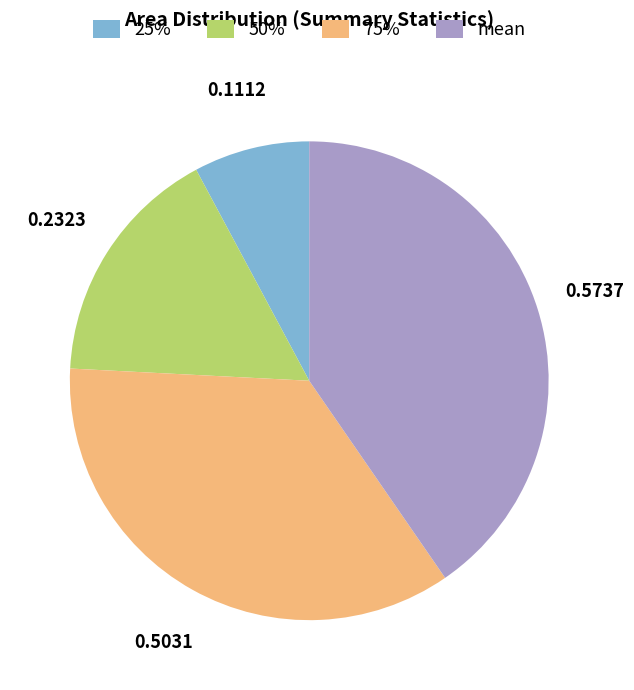

True or false: 50% accounts for 5% of the total.

False